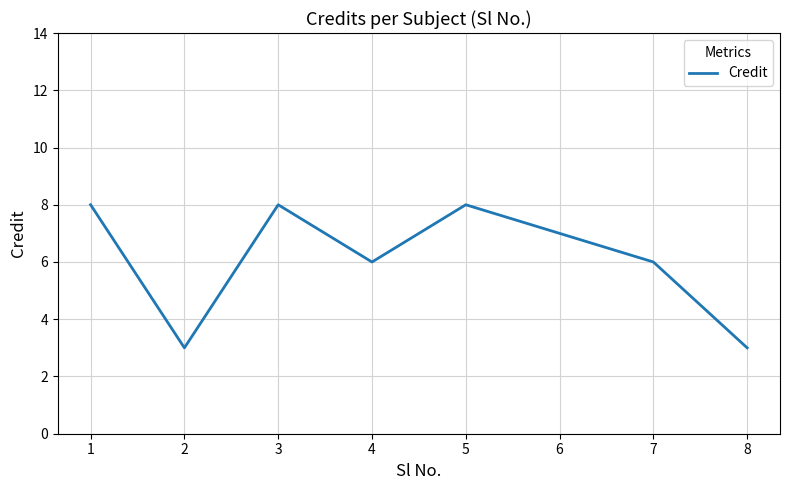

The chart shows a value of 3 at 3. True or false?

False